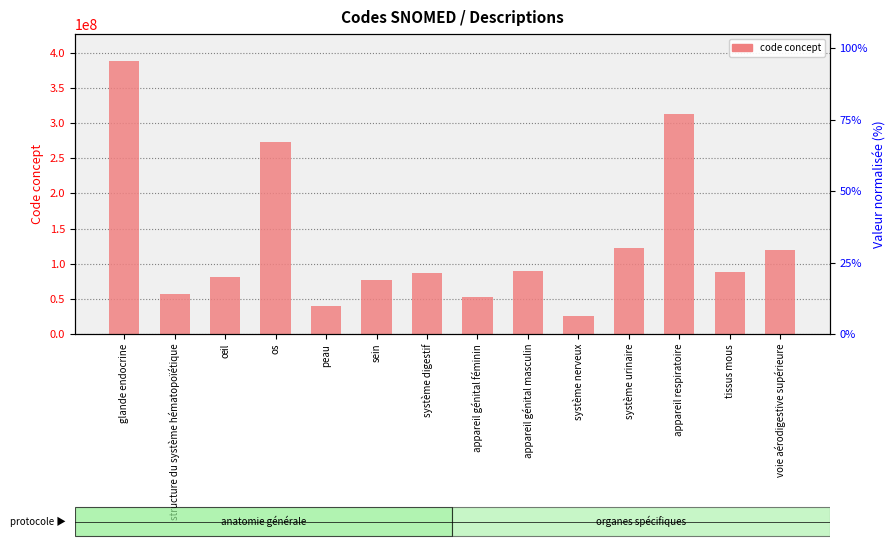

Are the bars grouped side by side (vs. stacked)?

No